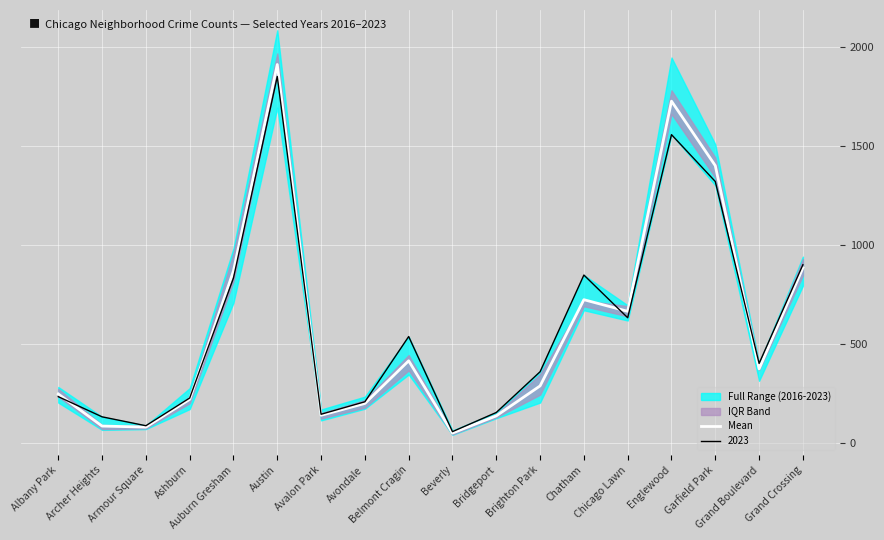

At which category does the data reach its first local peak?

Austin